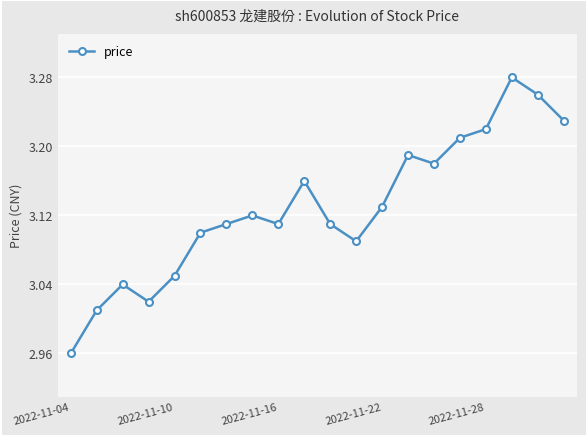

Is this an area chart (filled region under the line)?

No